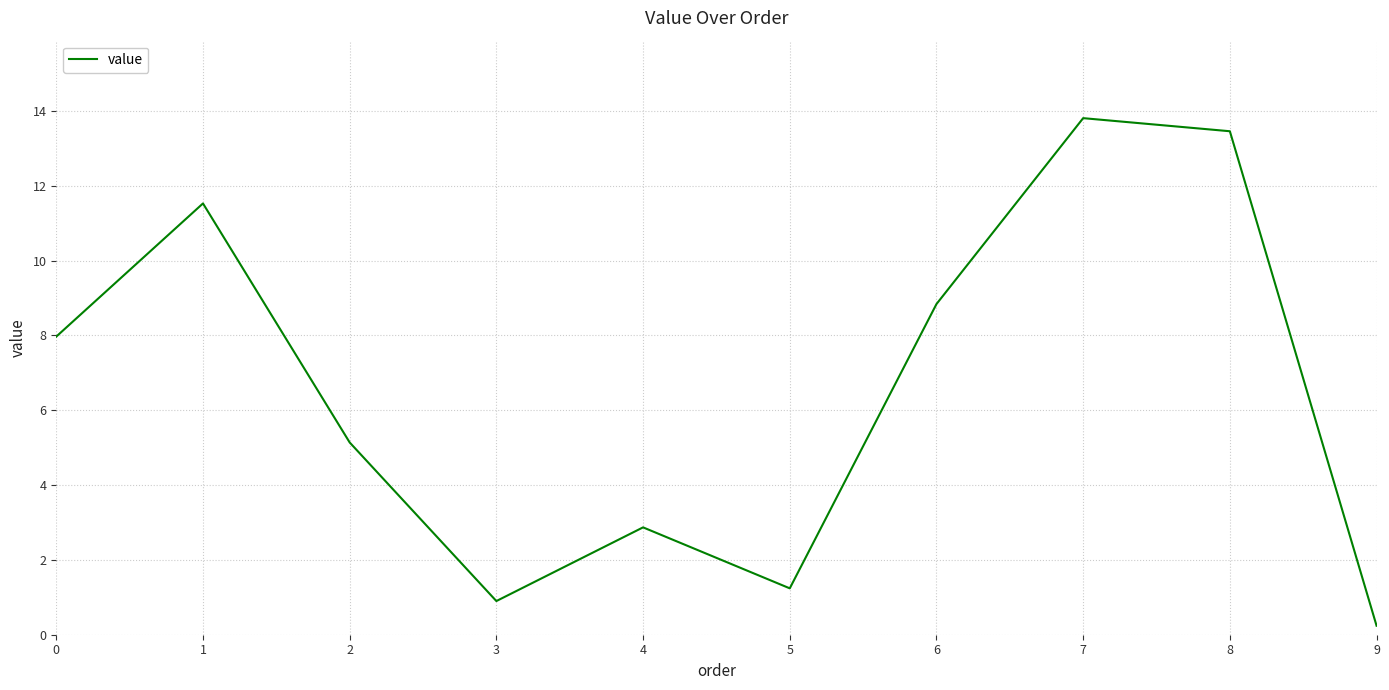

What is the difference between the values at 5 and 0?

6.7